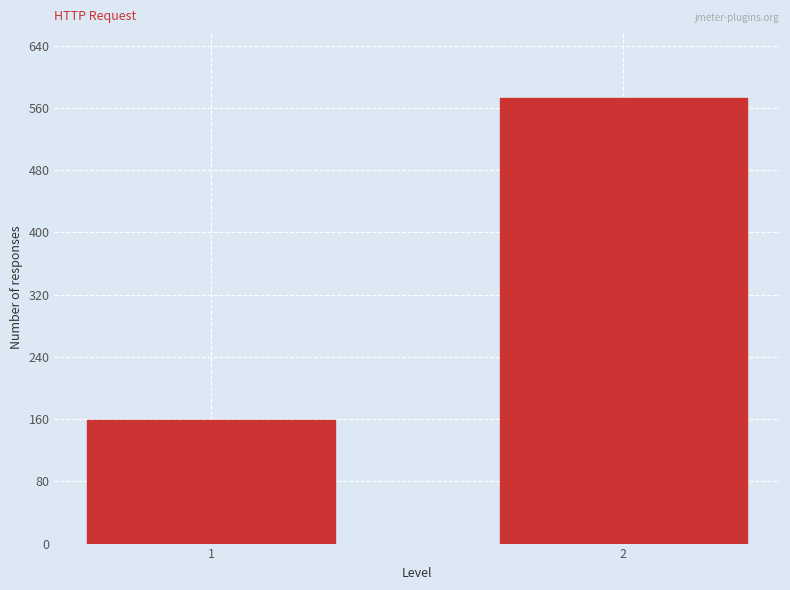

Reading left to right, transcribe all the data shown in this chart.

159	573